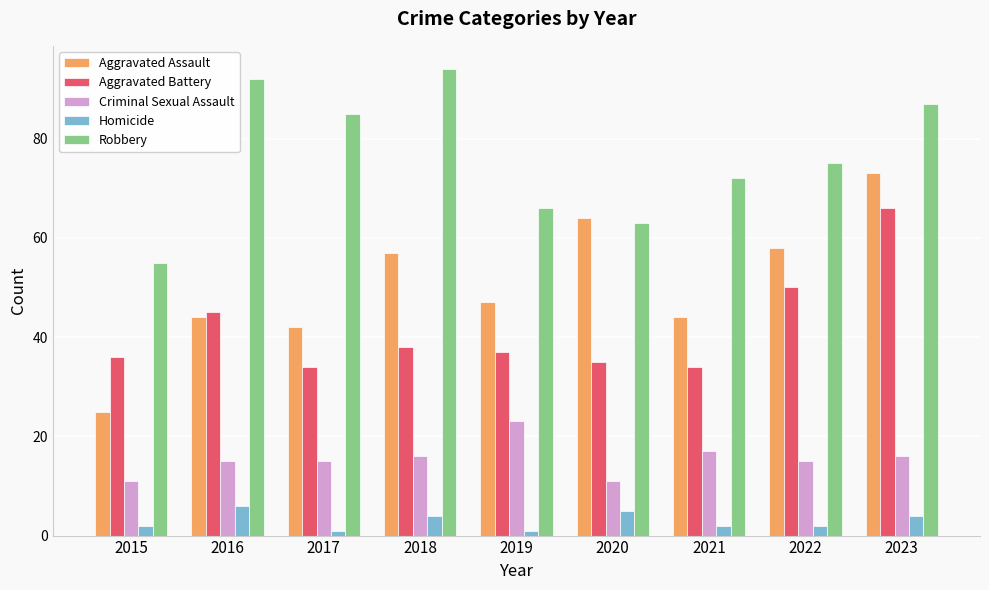

What is the value of the Criminal Sexual Assault bar at the 6th from the left?

11